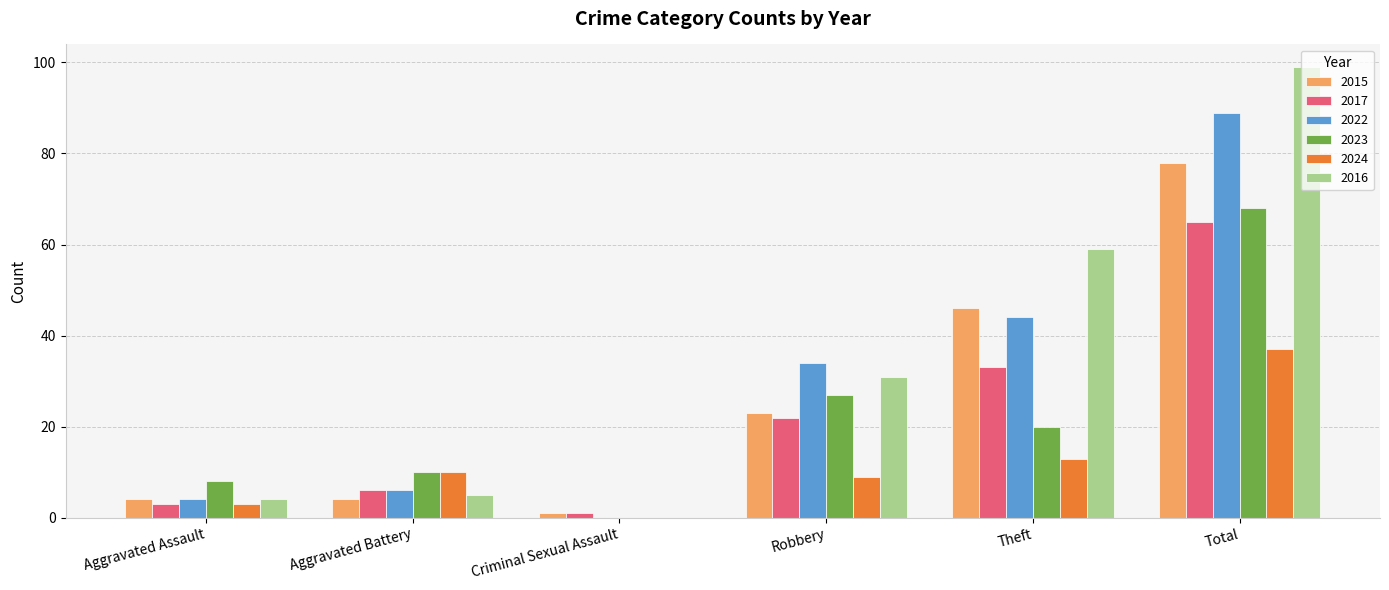

What is the sum of all 2023 values?

133